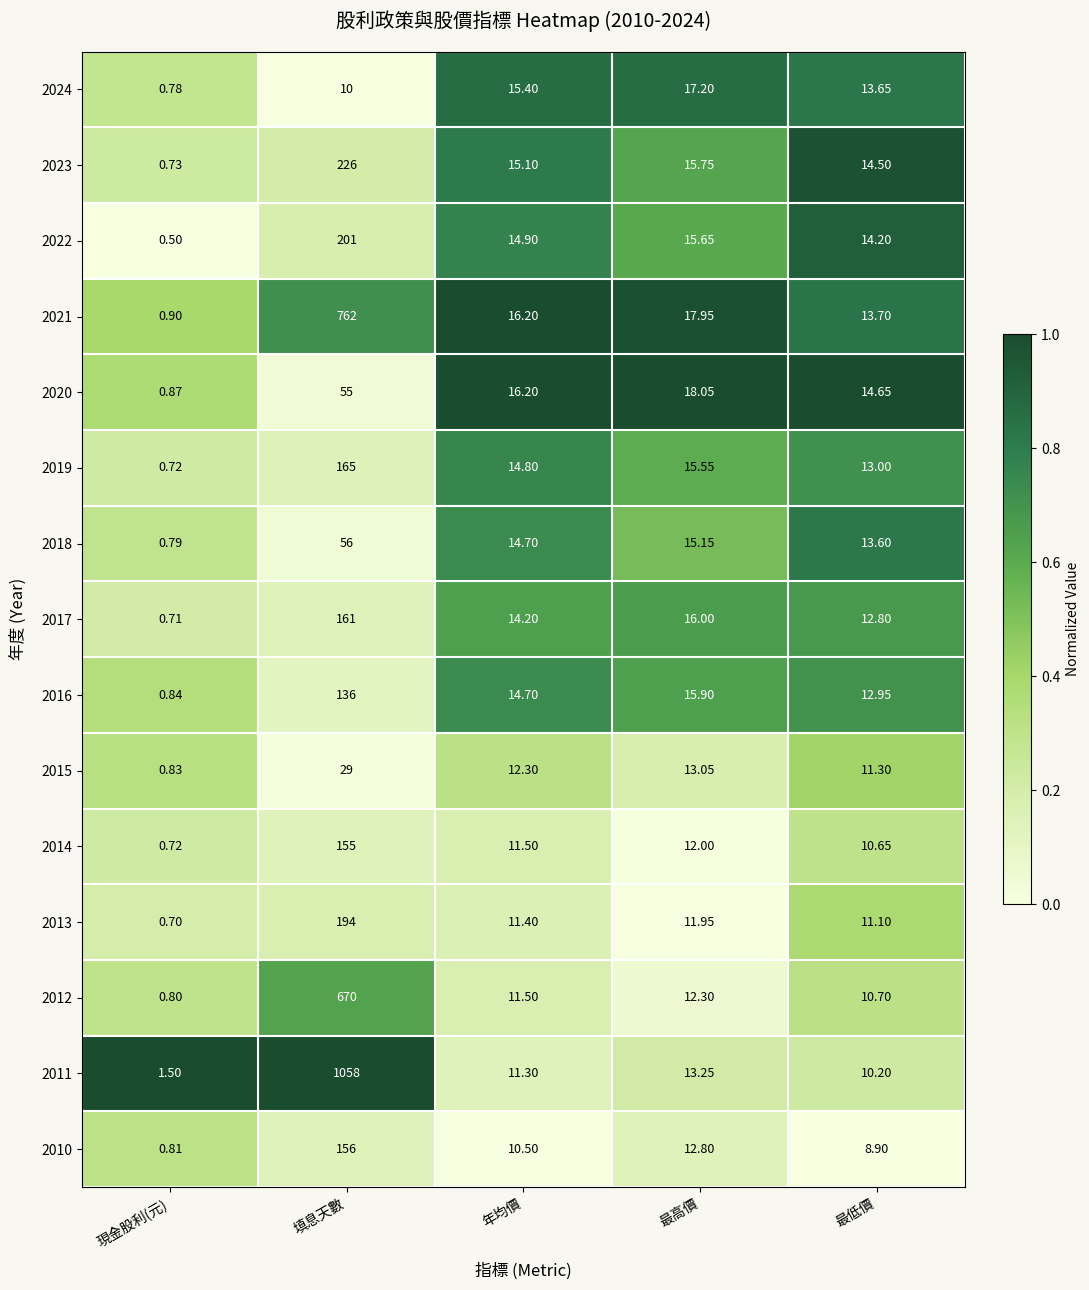

Rank the categories by 2018 value from highest to lowest.

填息天數, 最高價, 年均價, 最低價, 現金股利(元)